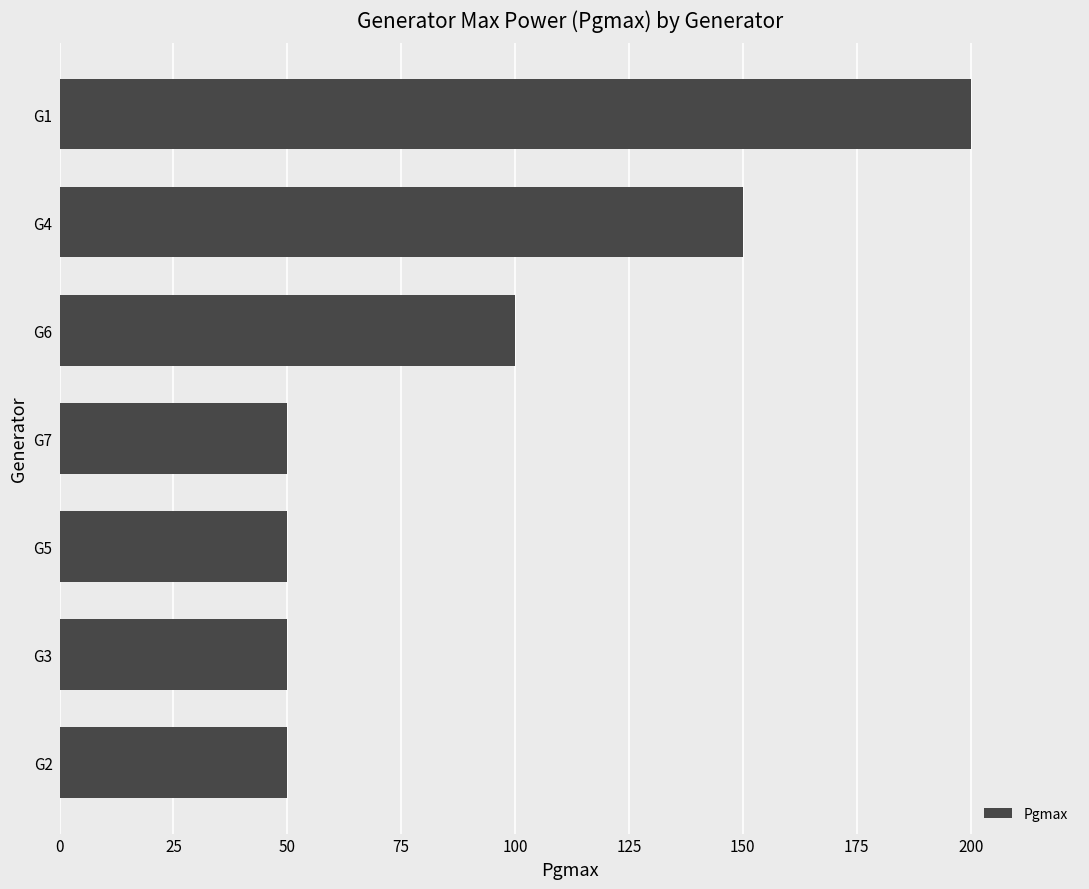

What is the difference between the maximum and minimum values?

150